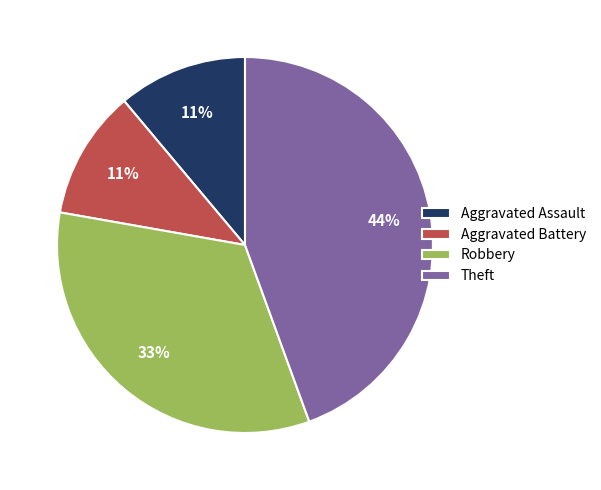

To the nearest percent, what percentage of the pie is Aggravated Battery?

11%